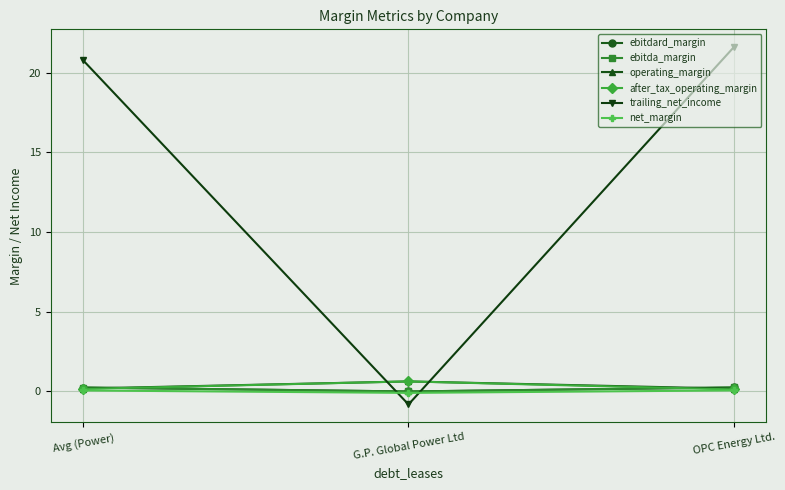

What is the maximum value for after_tax_operating_margin?

0.6